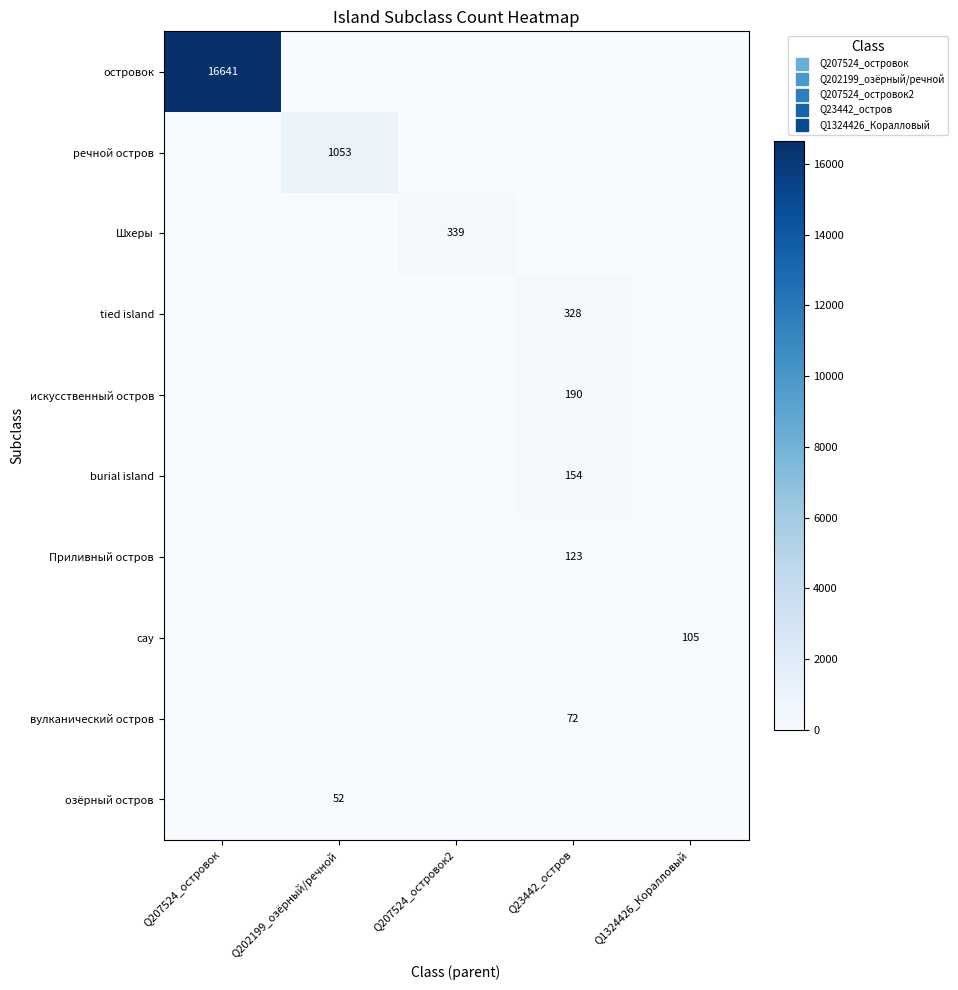

Between Q1324426_Коралловый and Q207524_островок2, which is larger?

Q1324426_Коралловый